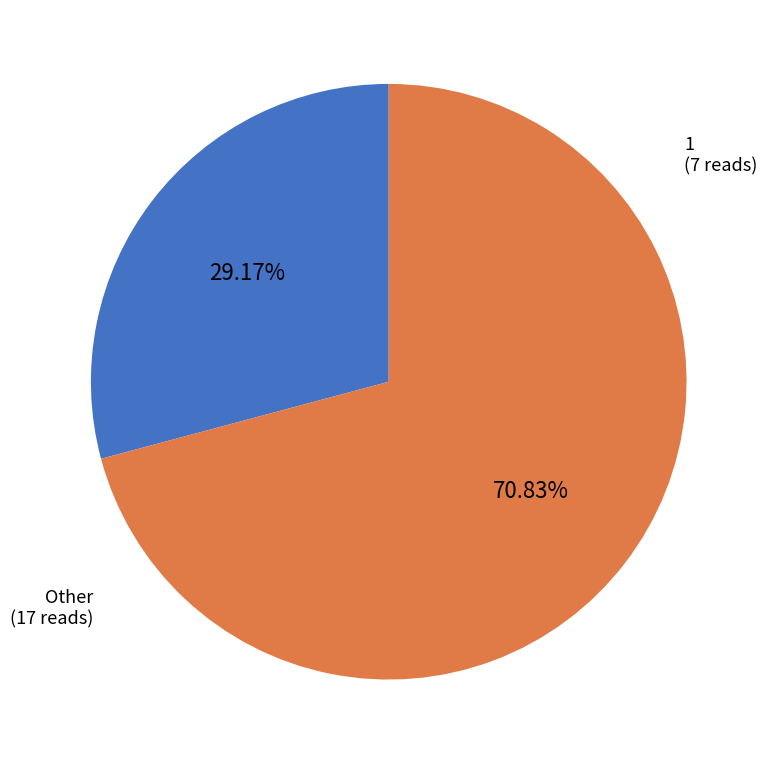

To the nearest percent, what is the difference between the largest and smallest slice percentages?

42%